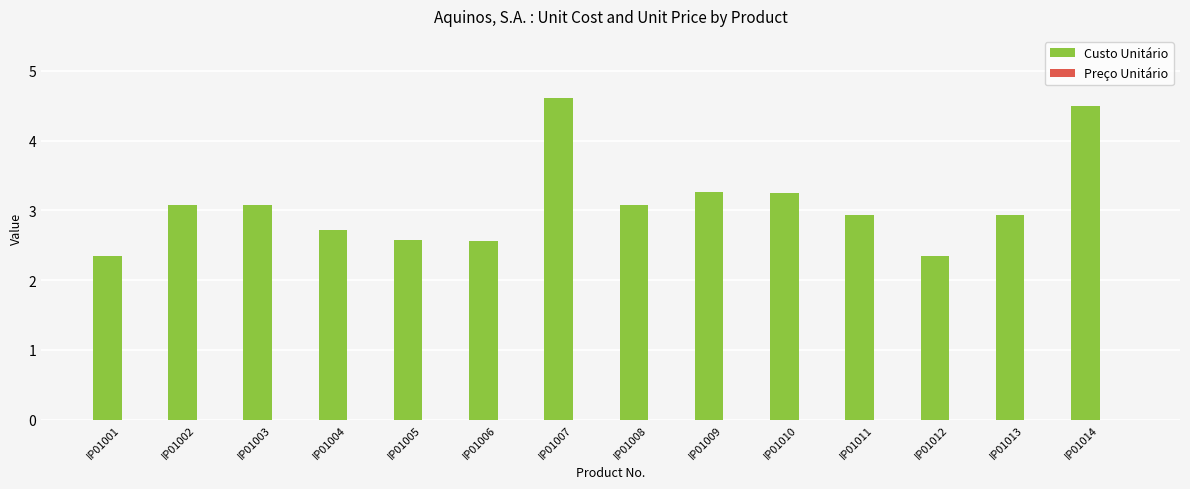

What is the sum of all values?

43.2